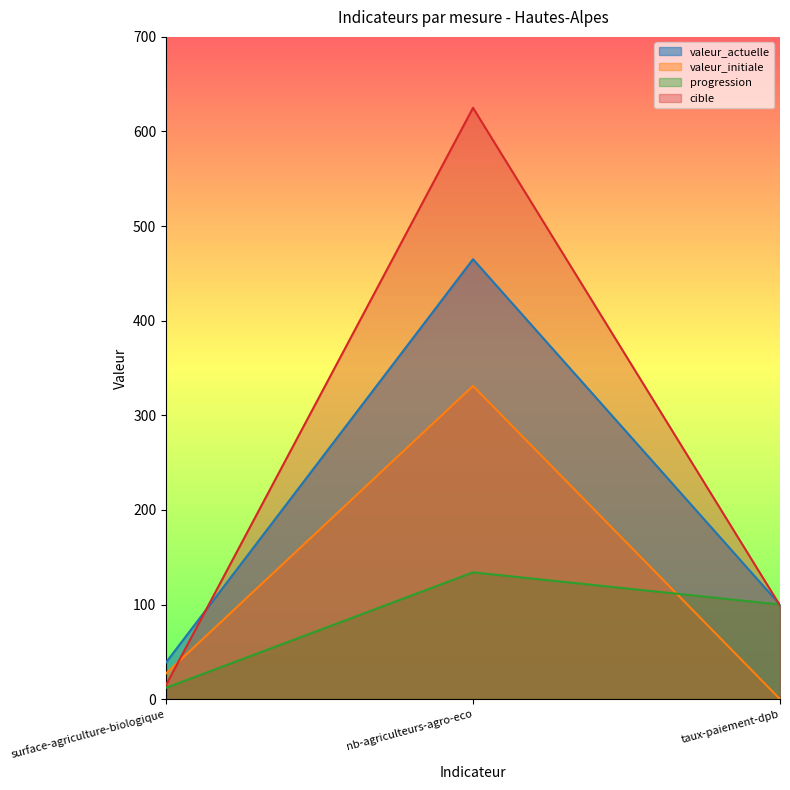

Which series has the largest range (max minus min)?

cible